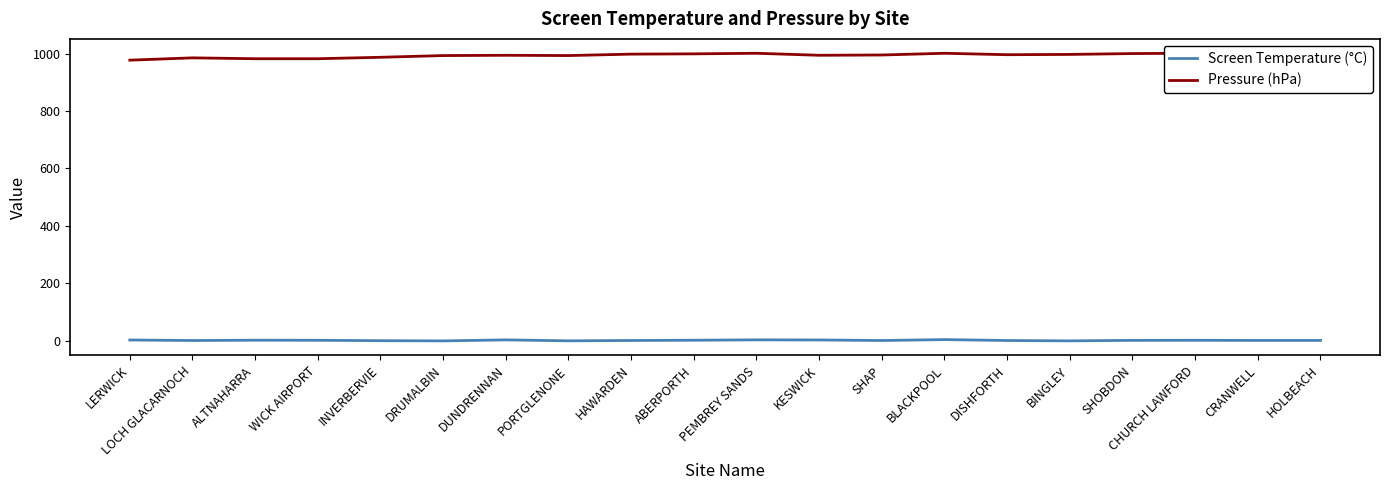

How many distinct data groups are displayed?

2